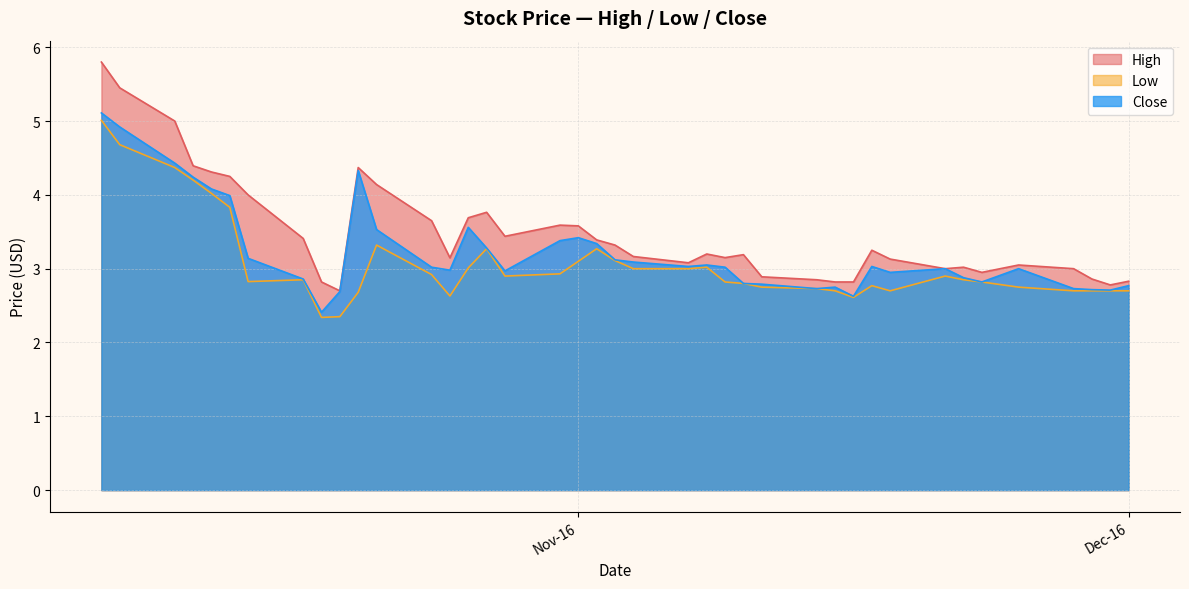

Which has a higher value, 2016-11-25 or 2016-10-26?

2016-10-26